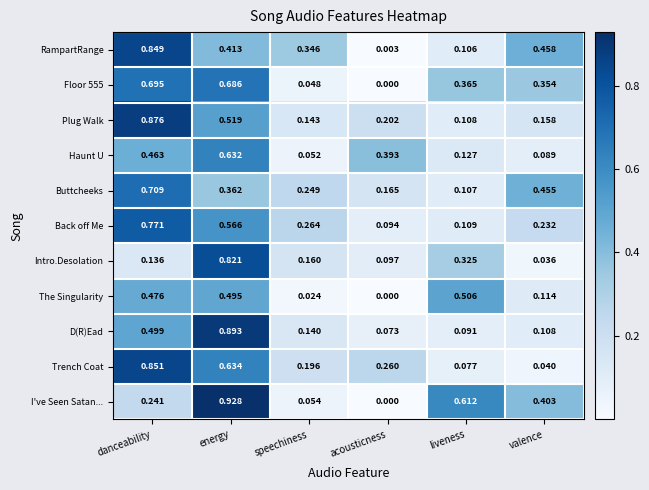

List the series in order of their peak value, lowest first.

The Singularity, Haunt U, Floor 555, Buttcheeks, Back off Me, Intro.Desolation, RampartRange, Trench Coat, Plug Walk, D(R)Ead, I've Seen Satan...